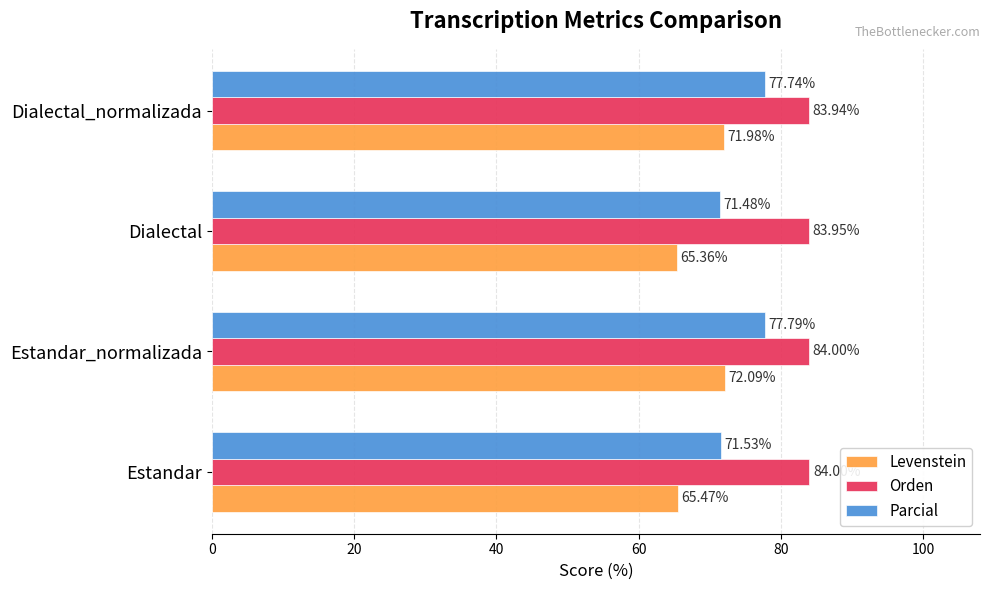

Which series has the largest total across all categories?

Orden